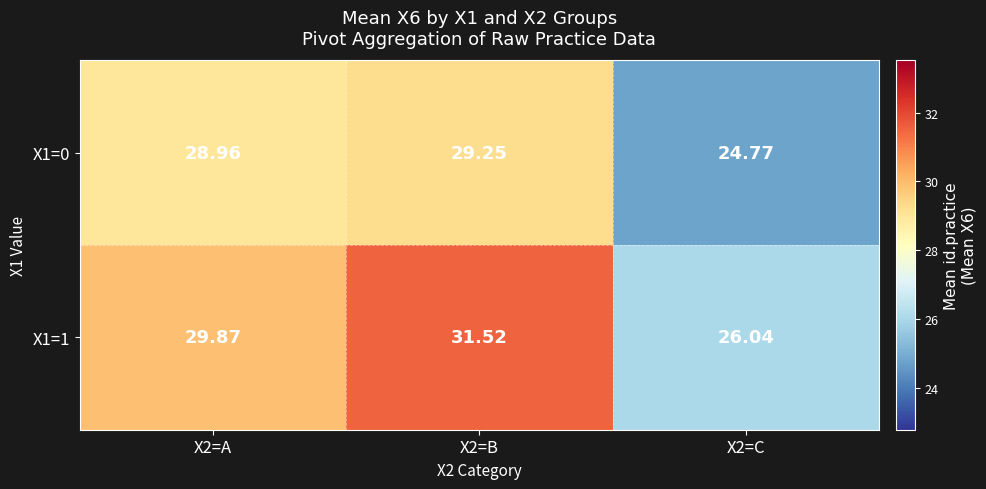

Is the value of X1=0 at X2=B greater than the value of X1=1 at X2=C?

Yes